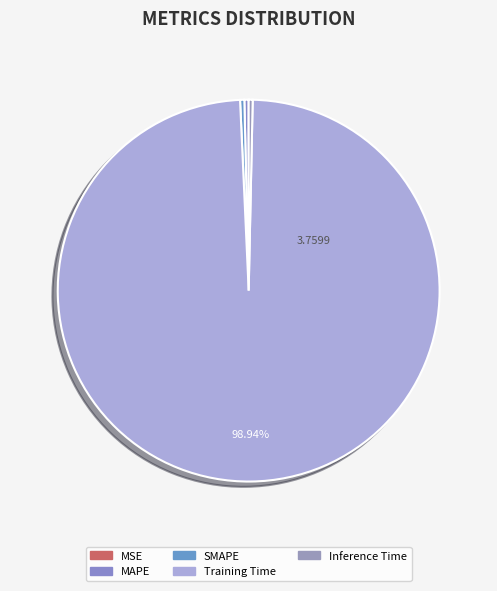

Is there any slice that represents more than half of the pie?

Yes